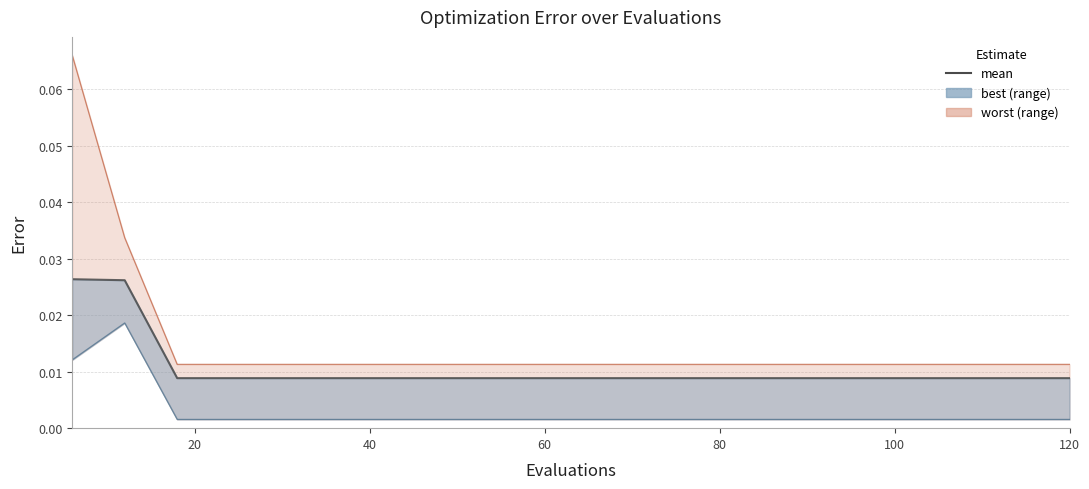

True or false: the data shows 0.0 at 20.

True